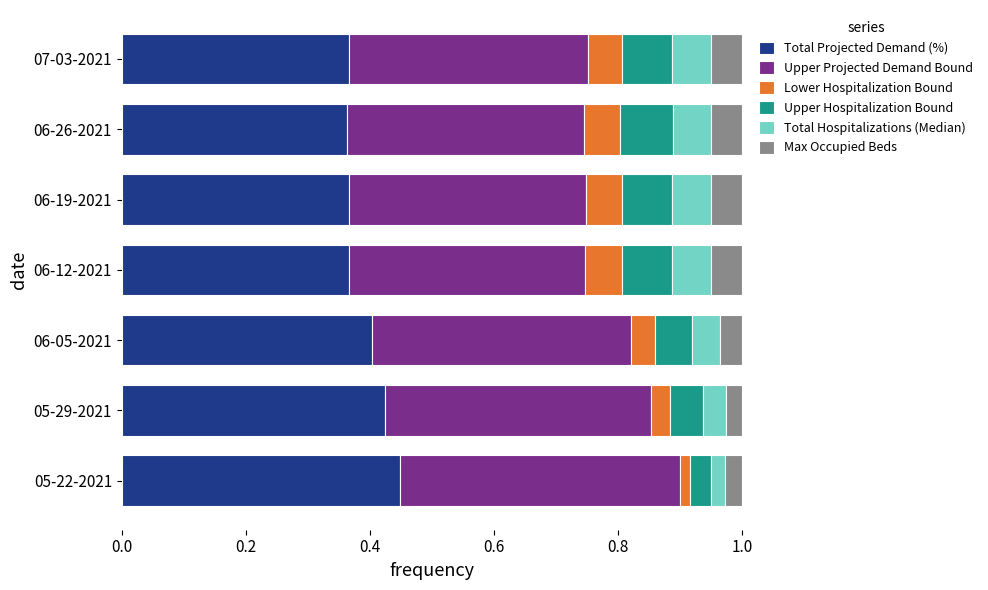

What is the total value across all series at 05-29-2021?

1.0